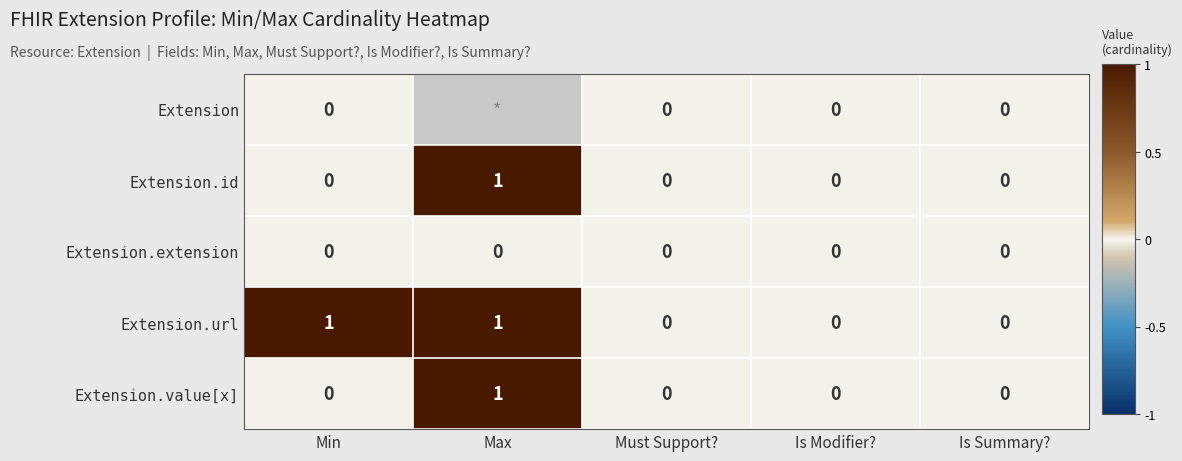

The value of Extension.url at Is Modifier? is 0. True or false?

True